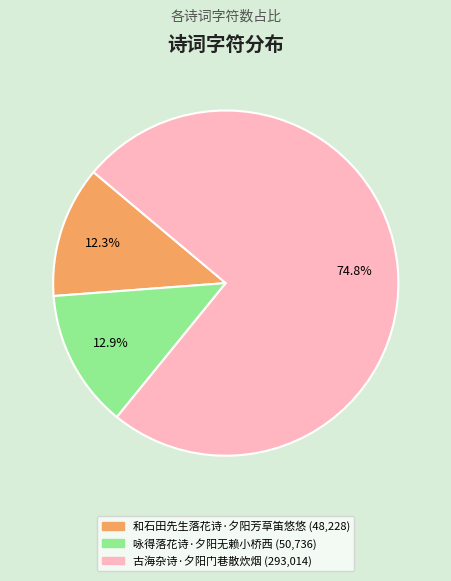

Combined, what portion of the pie is 咏得落花诗·夕阳无赖小桥西 and 古海杂诗·夕阳门巷散炊烟?

87.7%